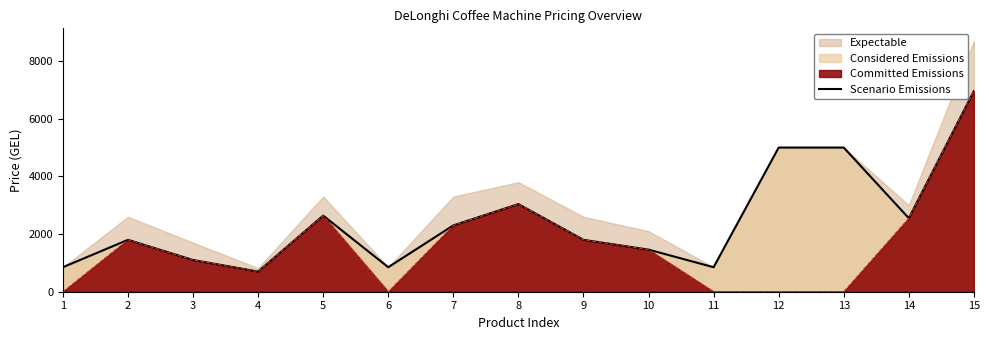

How many values are below 1799?

6